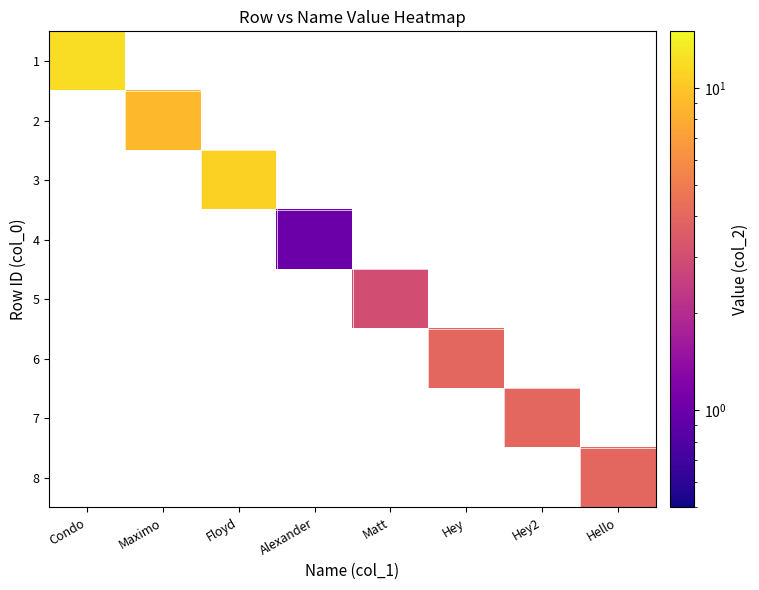

How many series are shown in this chart?

8